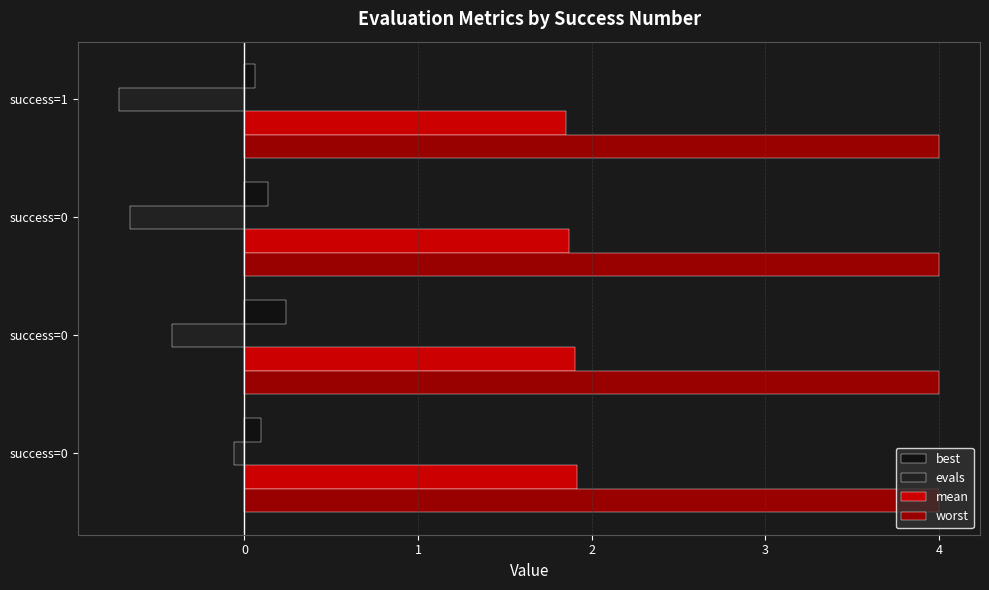

What is the sum of all worst values?

16.0